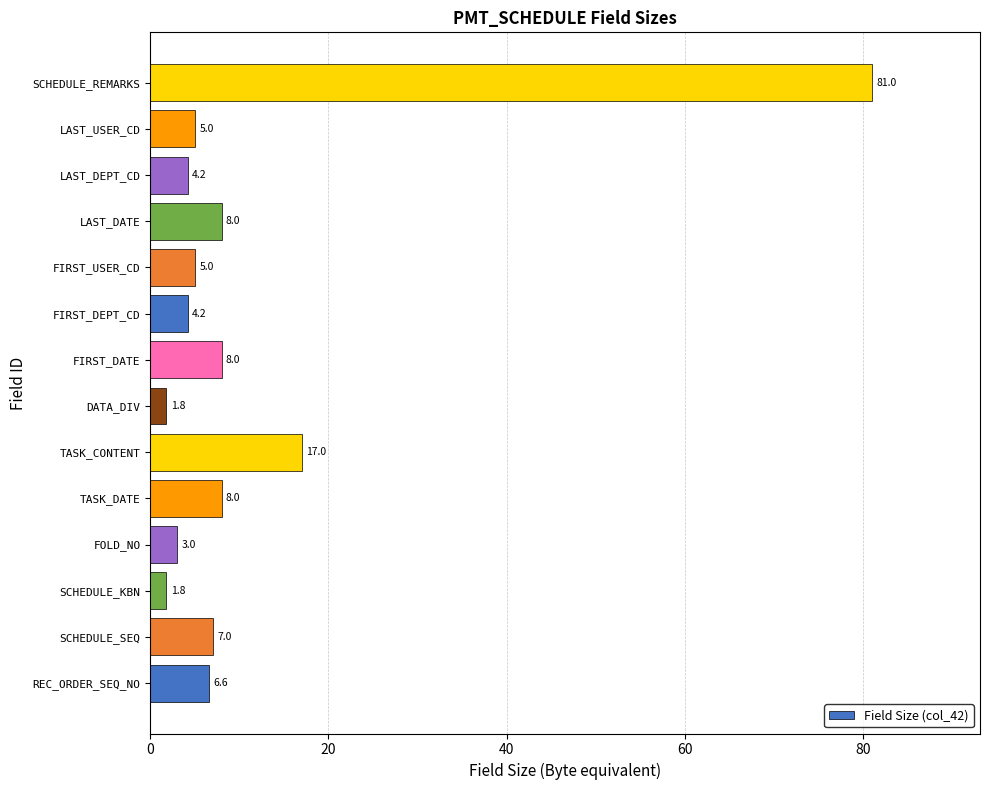

What is the difference between the second highest and minimum values?

15.2